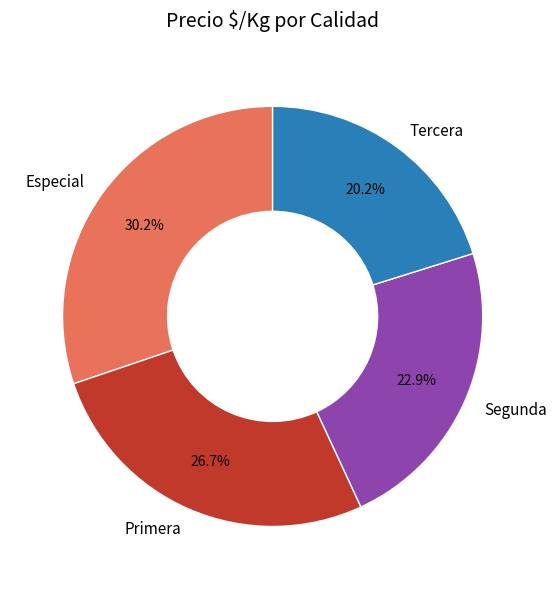

To the nearest percent, what is the combined percentage of Segunda and Especial?

53%